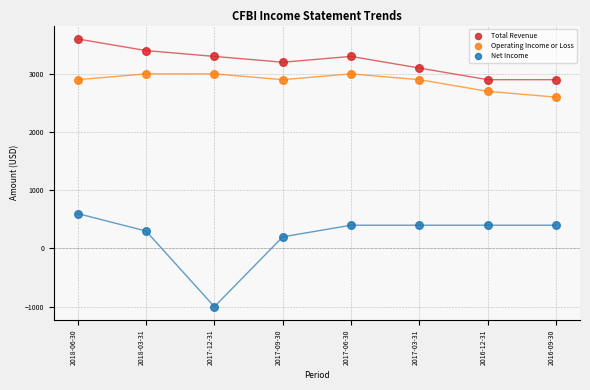

What are all the series names shown in the legend?

Total Revenue, Operating Income or Loss, Net Income